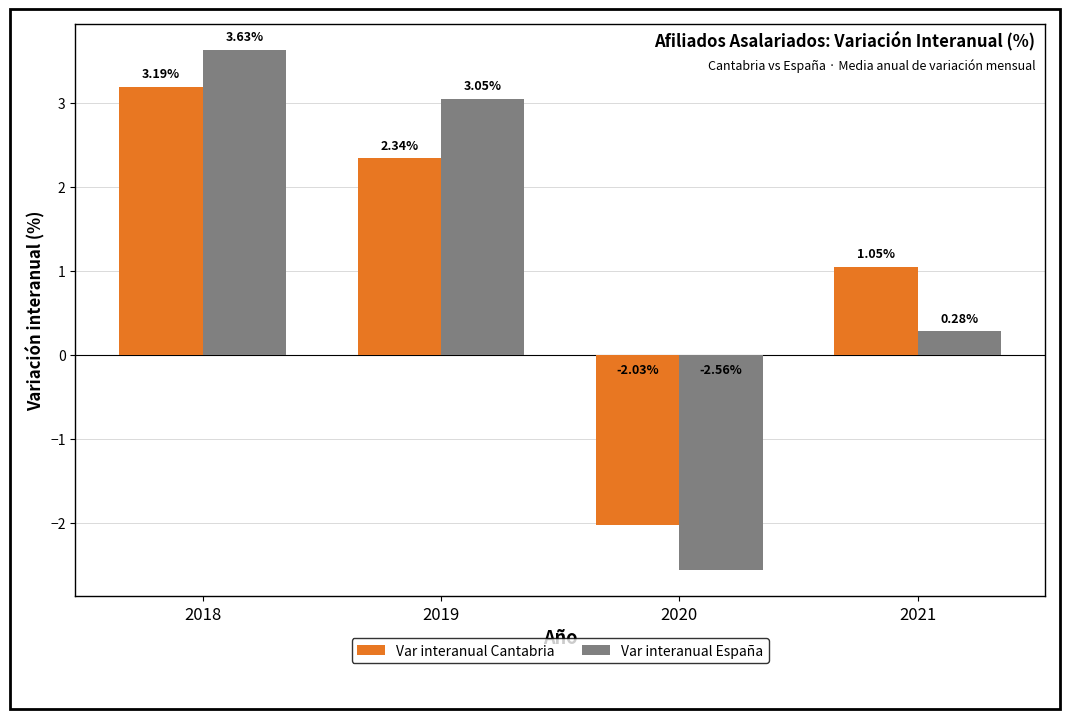

What is the sum of the Var interanual España values at 2018 and 2019?

6.7